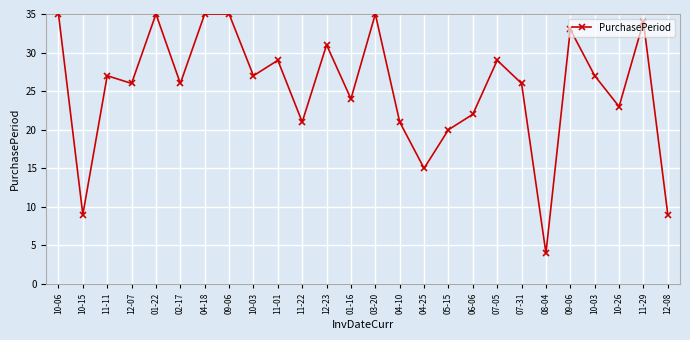

Is this an area chart (filled region under the line)?

No